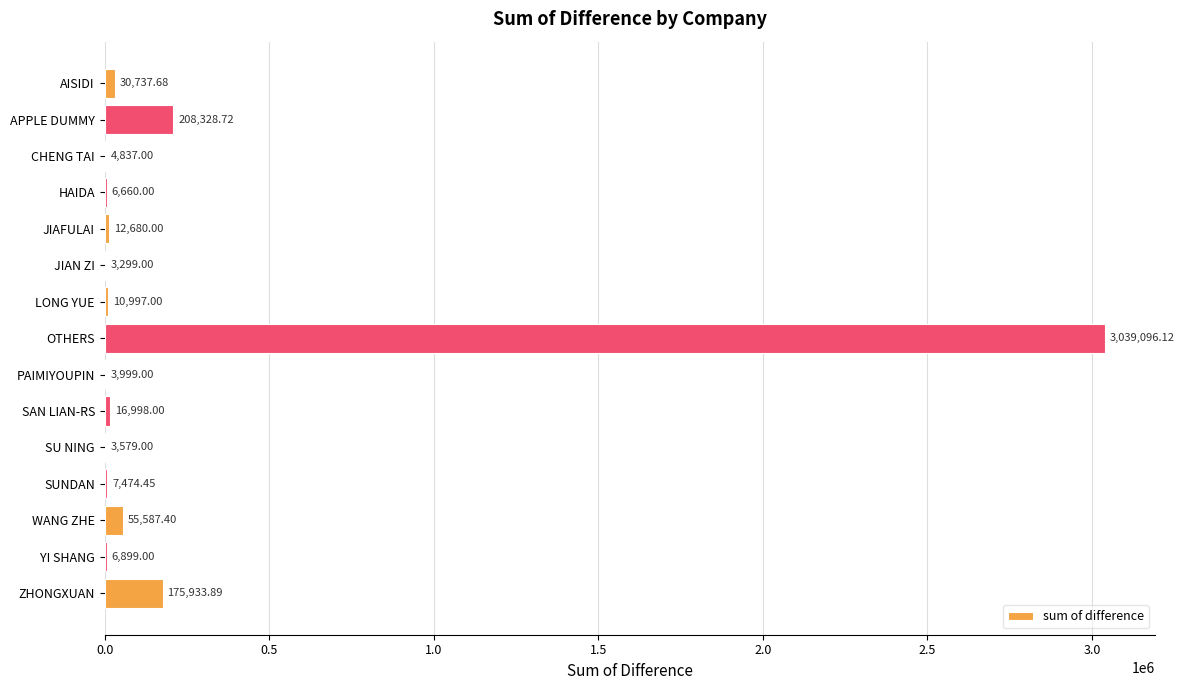

Which label corresponds to the largest value in the chart?

OTHERS